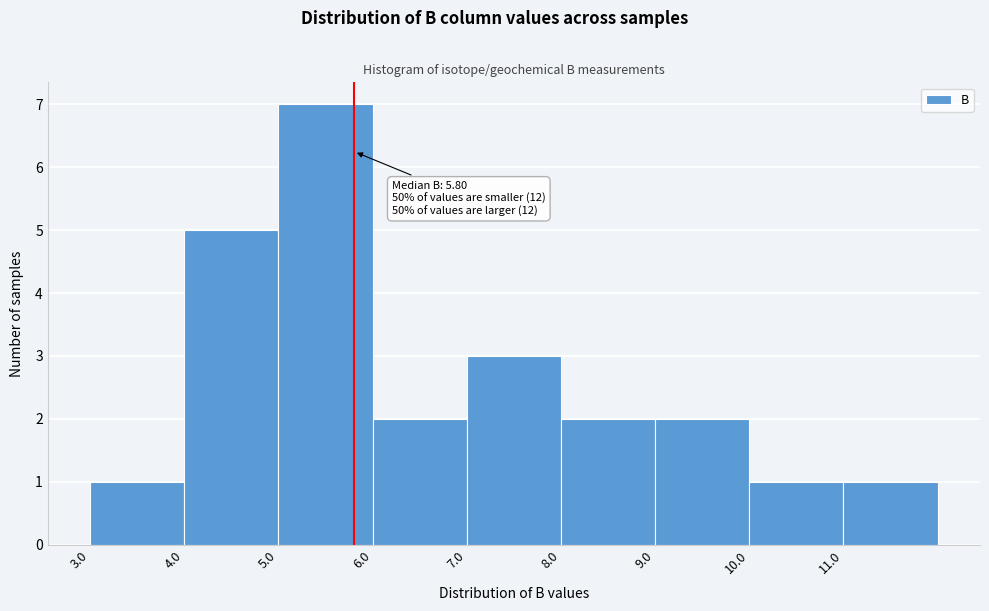

Over which range of the x-axis is the bar tallest?

5 to 6